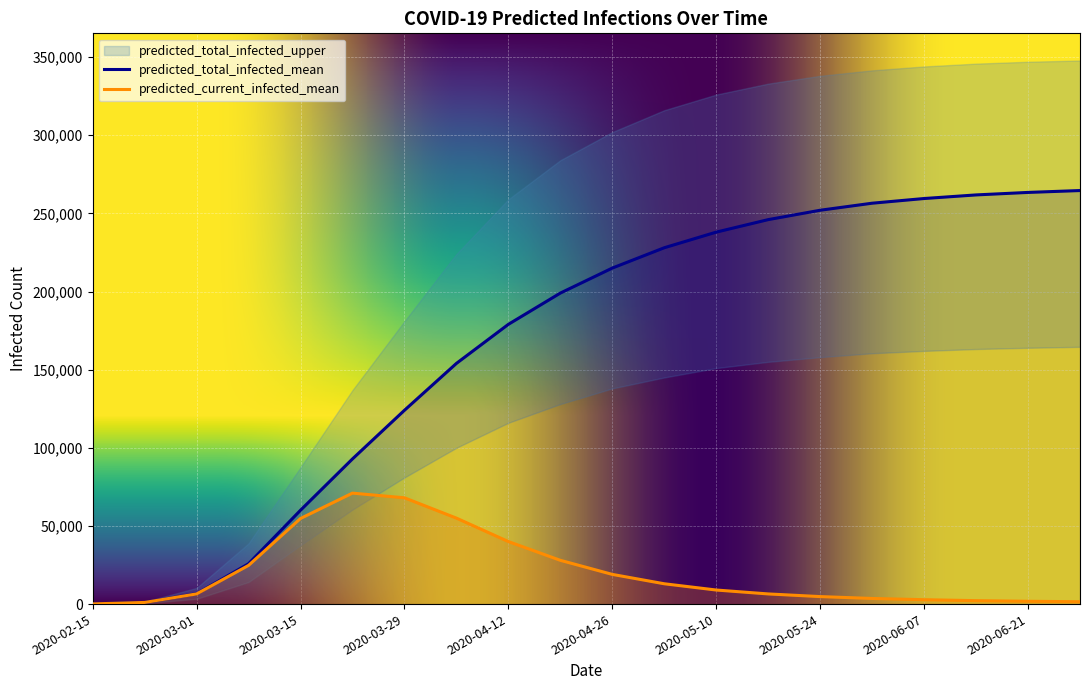

The value of predicted_current_infected_mean at 2020-04-26 is 19000. True or false?

True